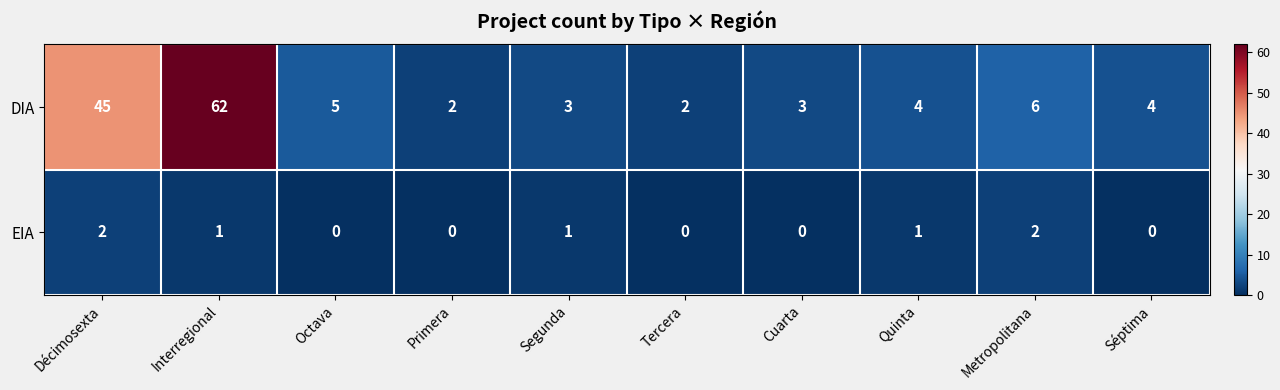

What is the spread (max minus min) of values at Quinta?

3